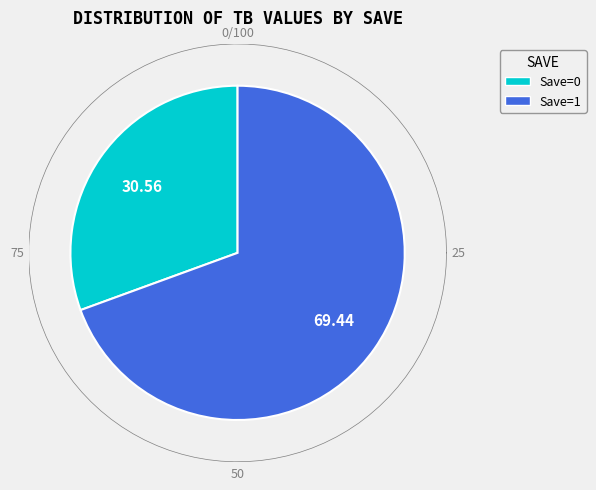

Rank the categories by value from lowest to highest.

0, 1